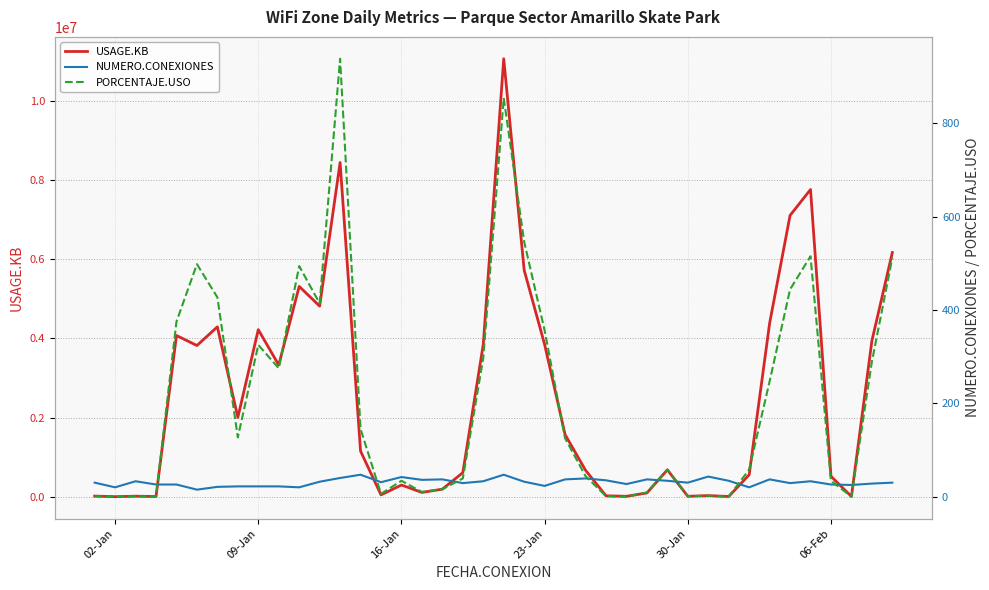

True or false: USAGE.KB and PORCENTAJE.USO intersect in this chart.

False